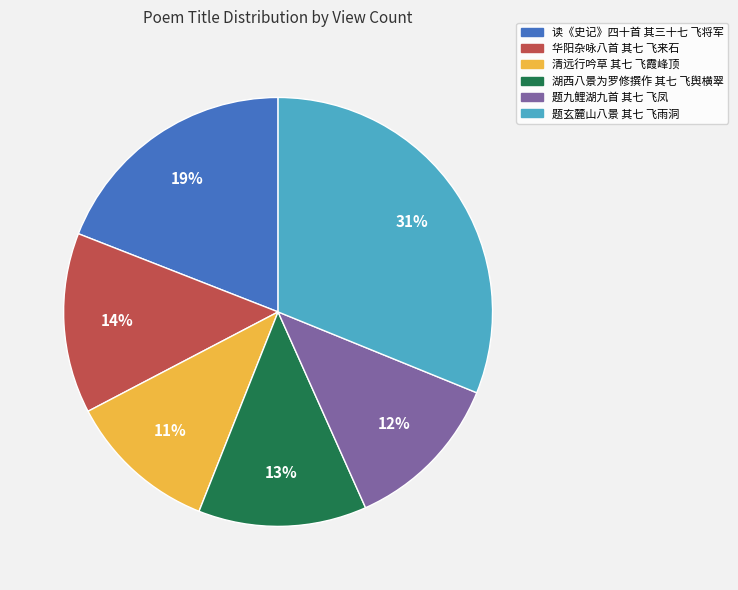

To the nearest percent, what is the average slice percentage?

17%